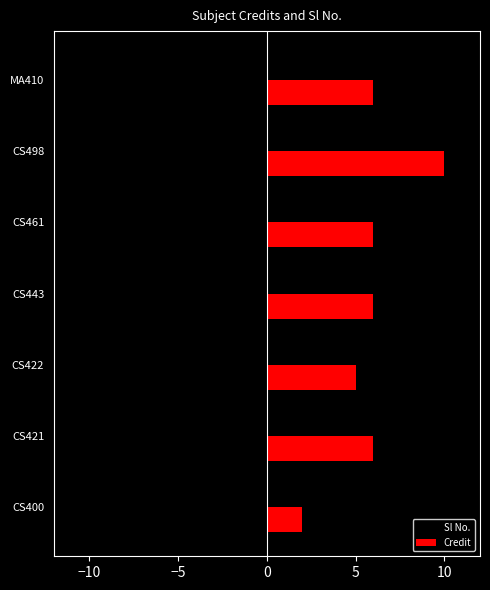

What is the approximate value of Credit at CS498?

10